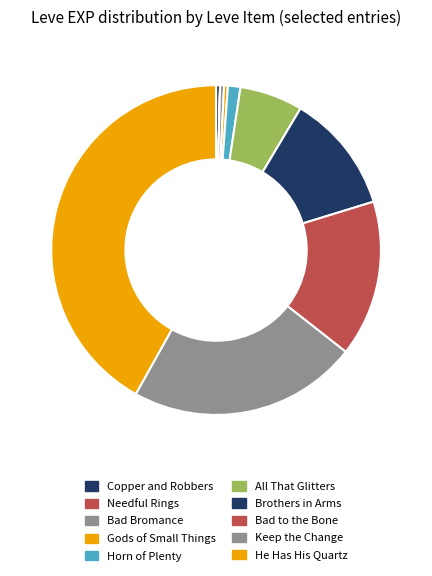

To the nearest percent, what percentage of the pie is Bad to the Bone?

15%